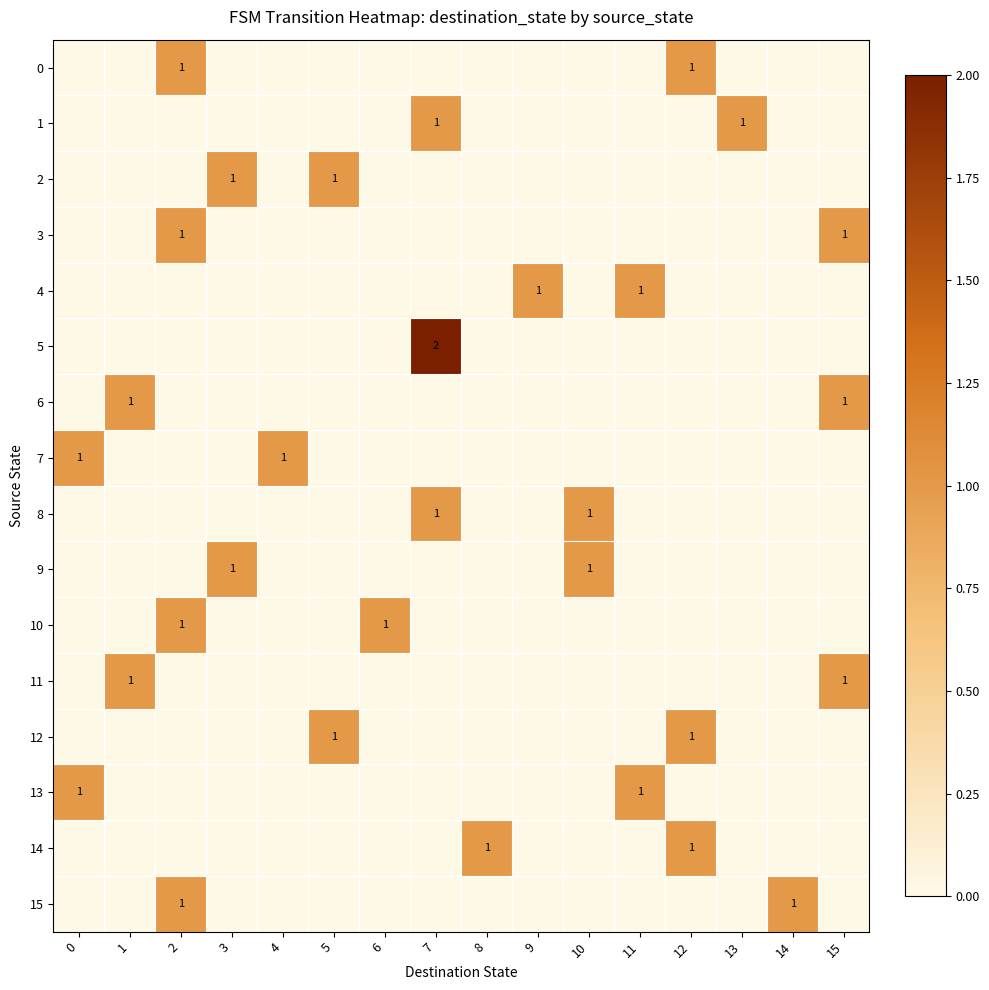

At which category is the sum across all series the highest?

2